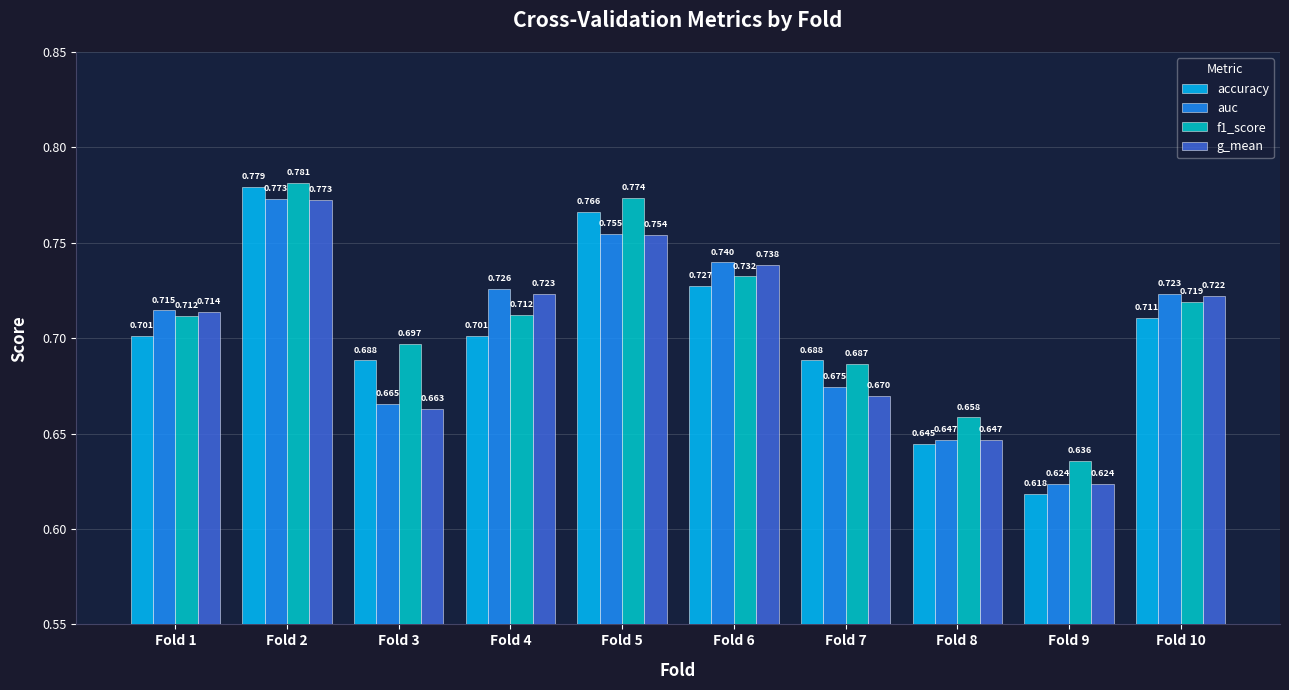

Is the value of accuracy at Fold 5 greater than the value of f1_score at Fold 9?

Yes